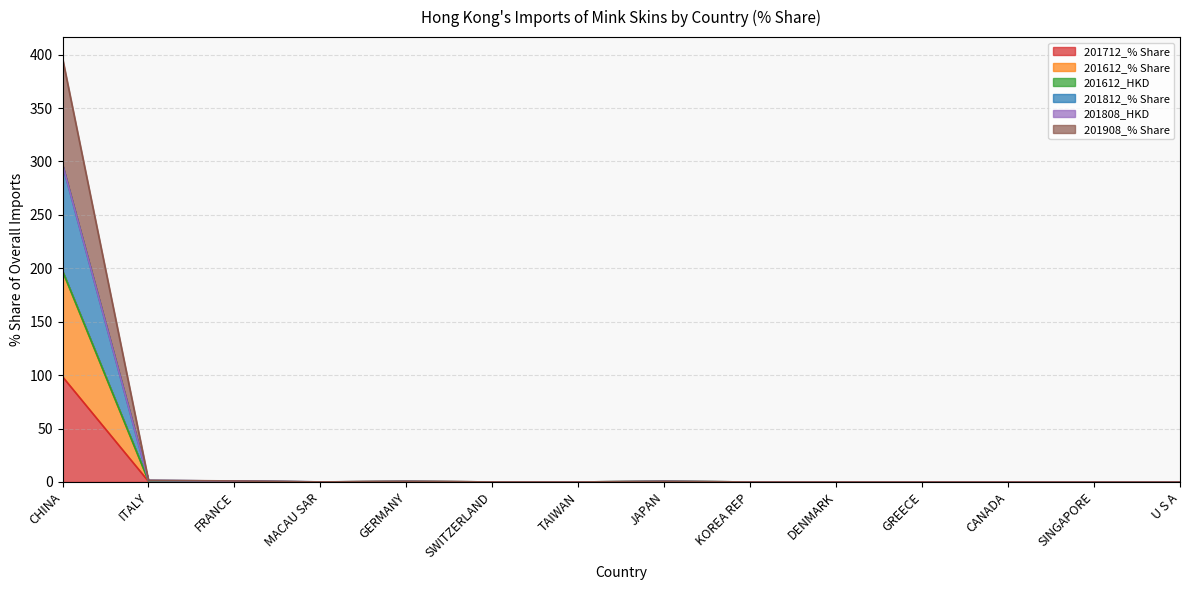

At which category is the sum across all series the highest?

CHINA